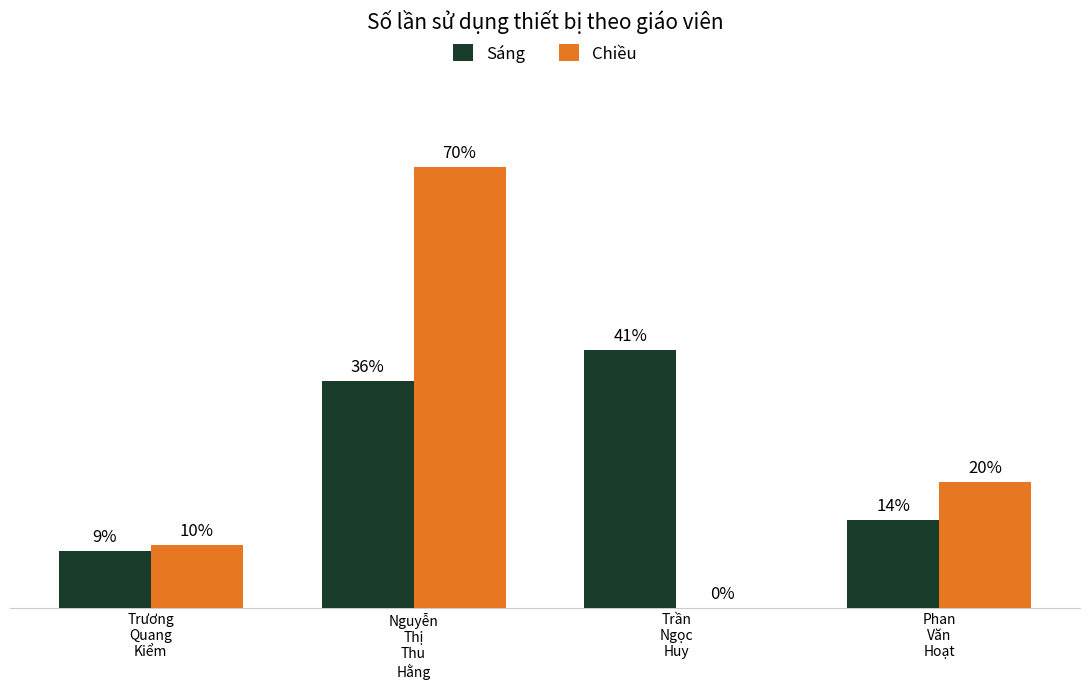

Are the bars horizontal?

No